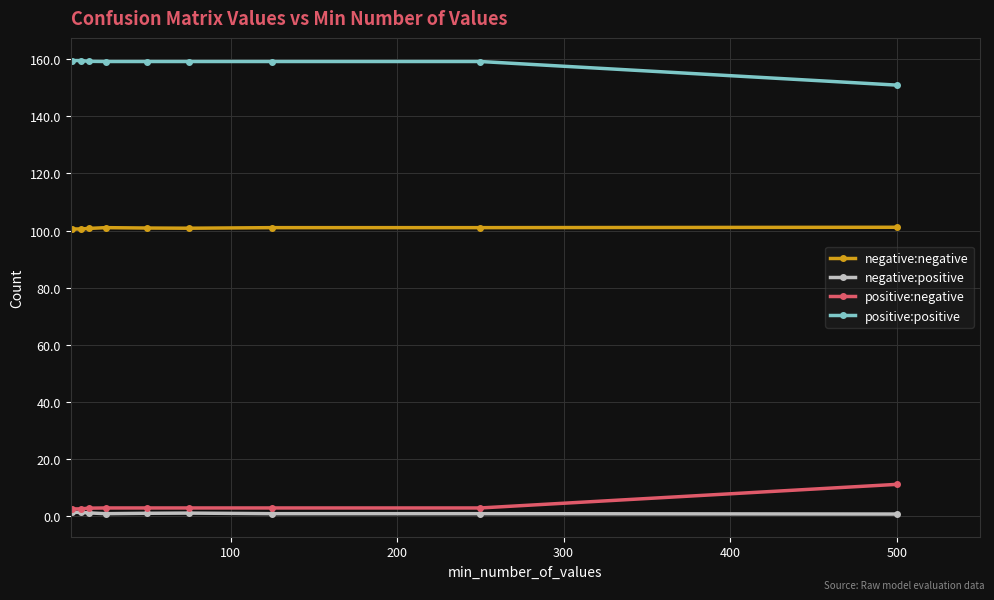

At how many categories does at least one series exceed 44?

9